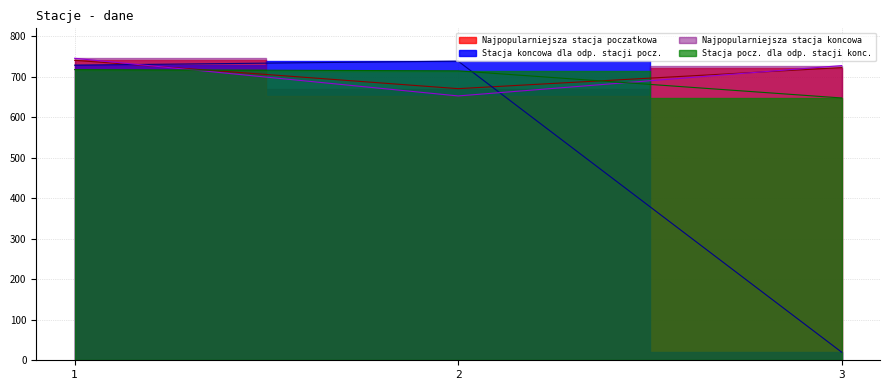

What are all the series names shown in the legend?

Najpopularniejsza stacja poczatkowa, Najpopularniejsza stacja koncowa dla odpowiednich stacji poczatkowych, Najpopularniejsza stacja koncowa, Najpopularniejsza stacja poczatkowa dla odpowiednich stacji koncowych